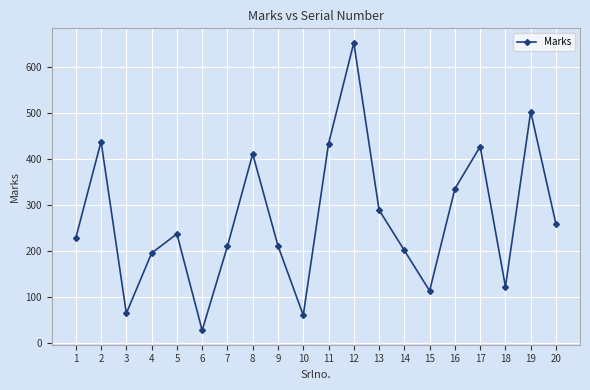

How many points are higher than both their immediate neighbors (excluding endpoints)?

6